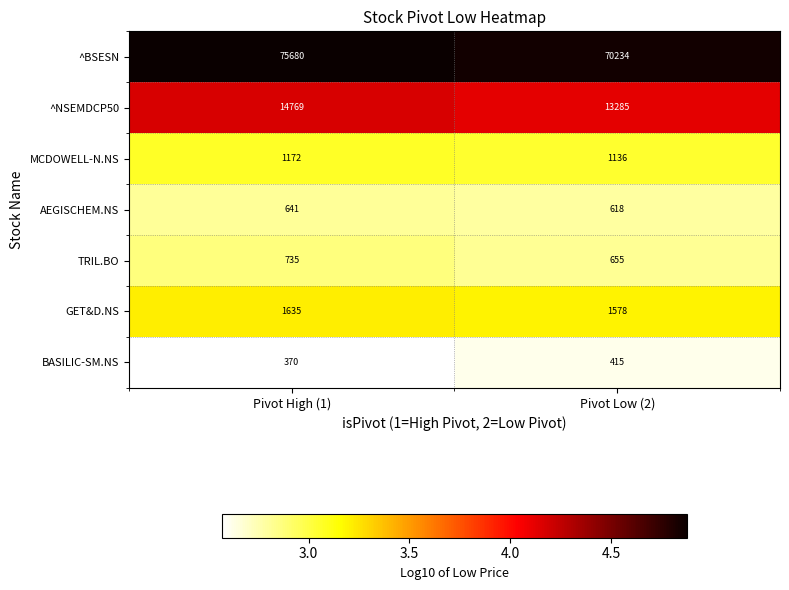

The ^NSEMDCP50 series shows 19275 at Pivot High (1). True or false?

False